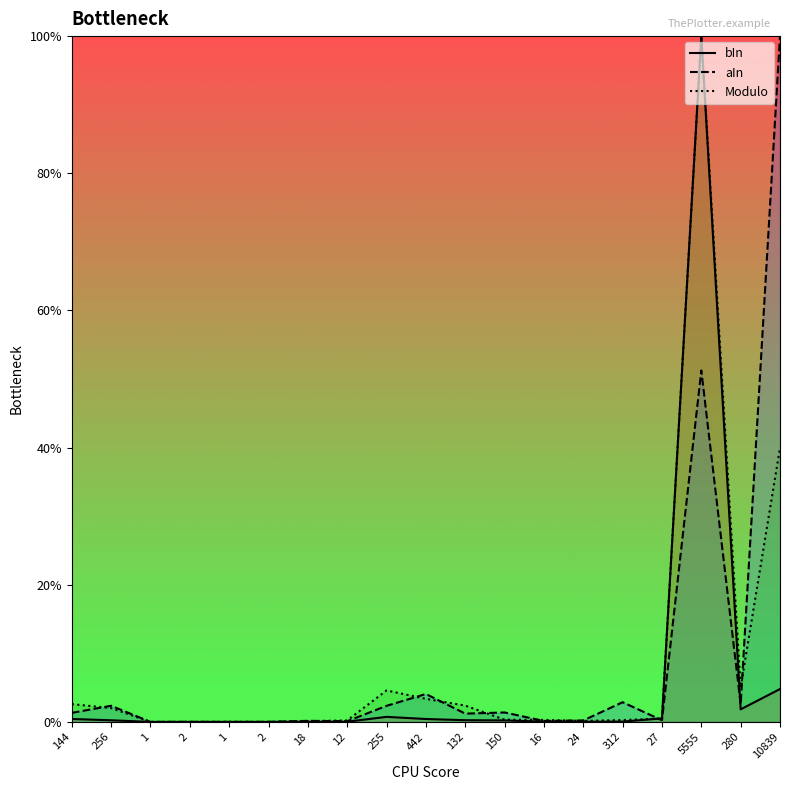

Which category has the lowest value across all series?

1